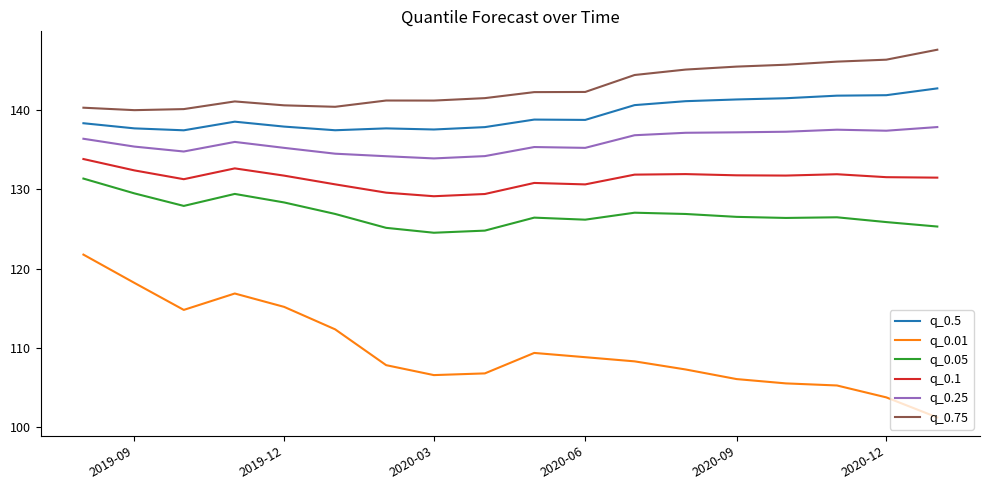

Which series has the widest spread of values?

q_0.01